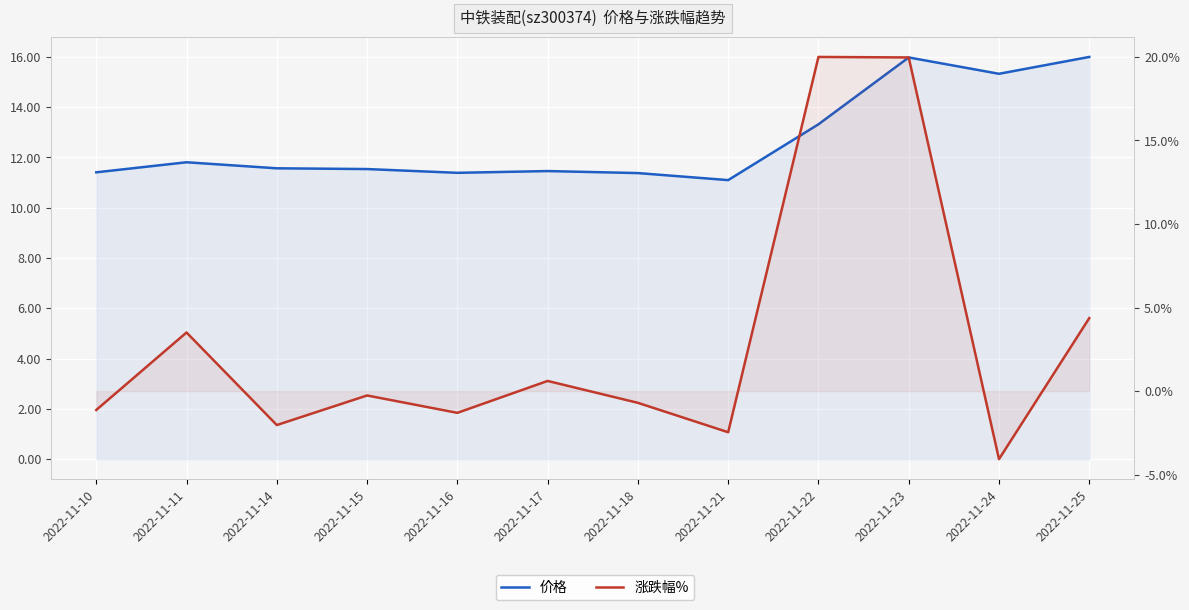

Which label corresponds to the largest value in the chart?

2022-11-22